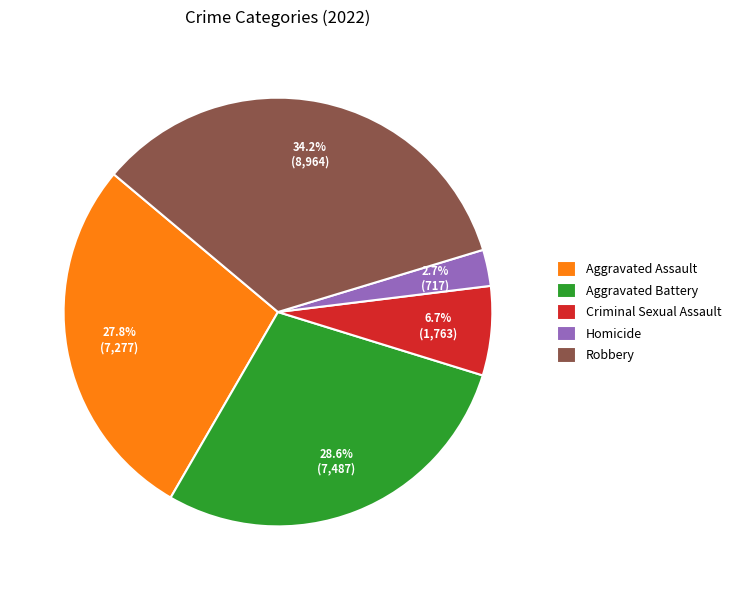

Which slice is the smallest?

Homicide